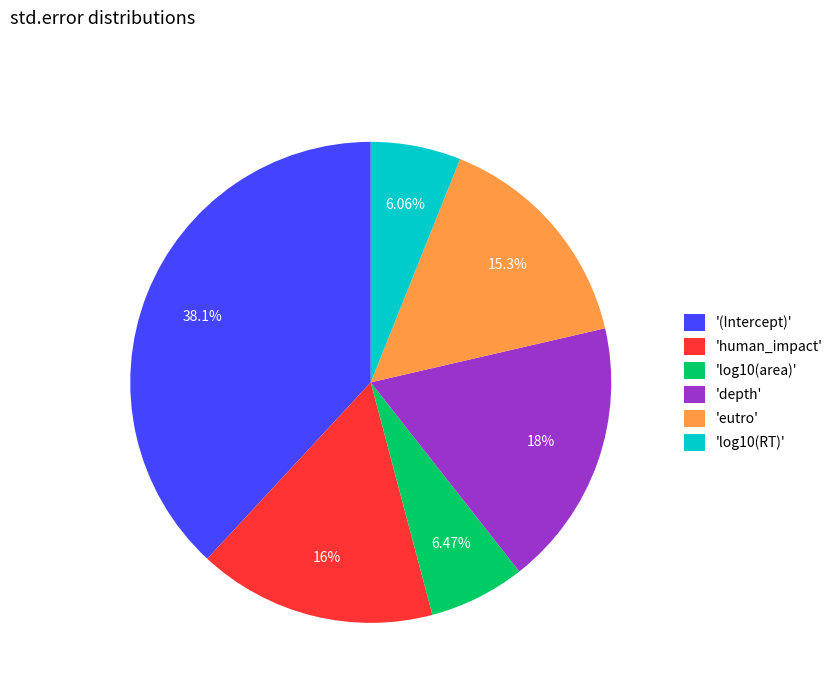

Does any single category account for the majority?

No